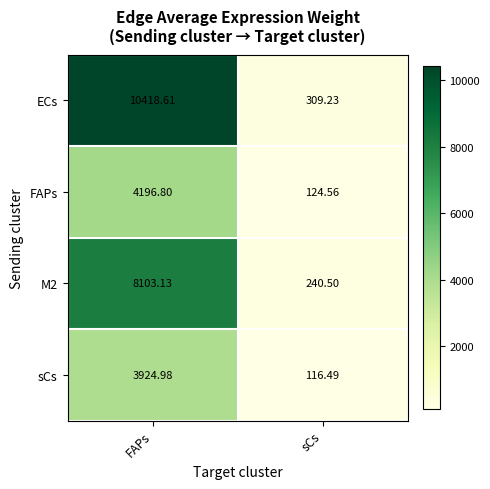

At which label is ECs closest to 5363?

sCs